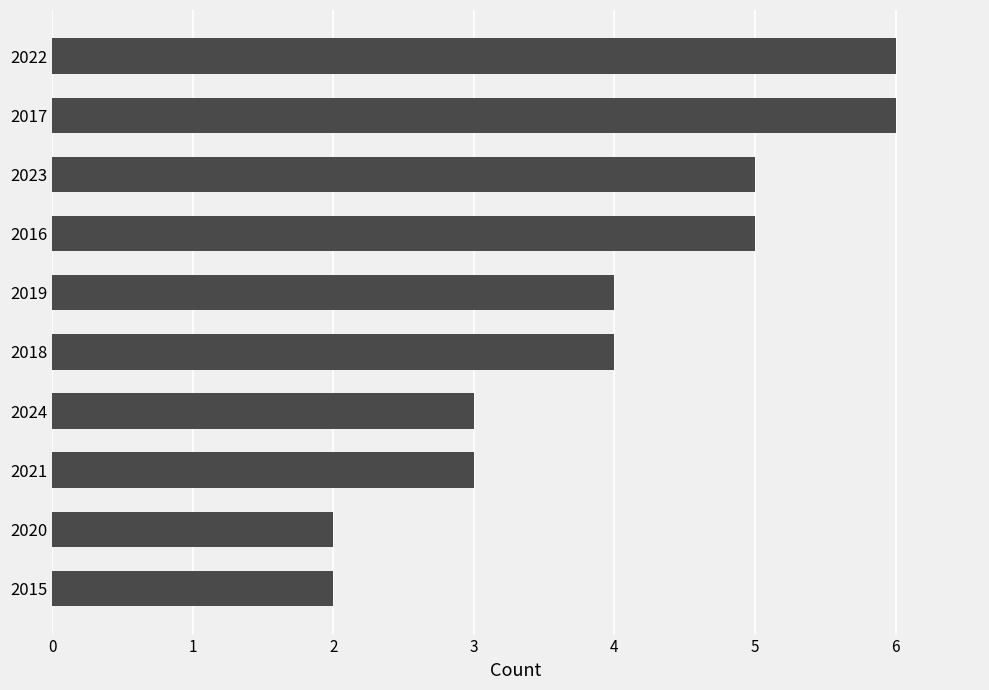

How many data points does each series have?

10